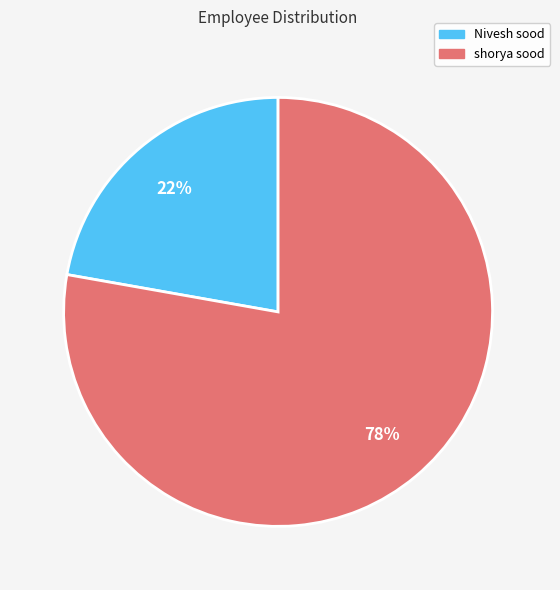

Is it true that shorya sood is 78% of the pie?

True